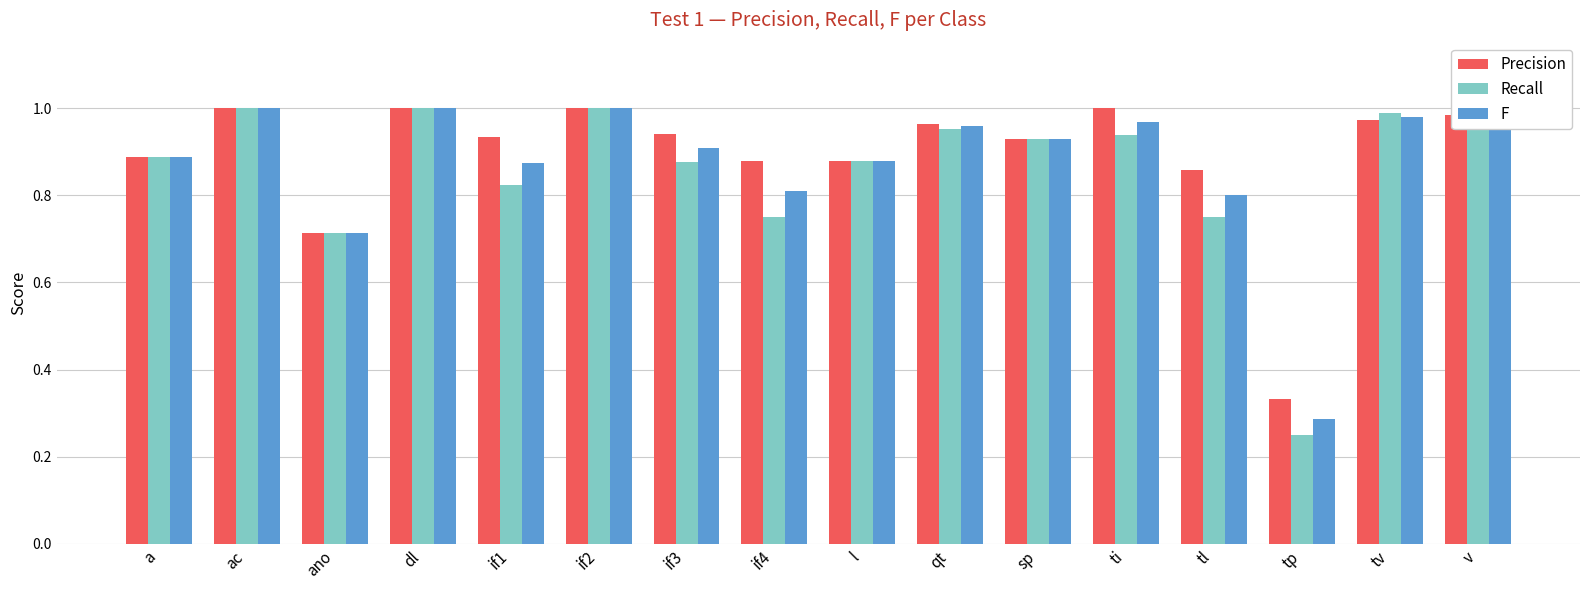

What is the total value across all series at if4?

2.4